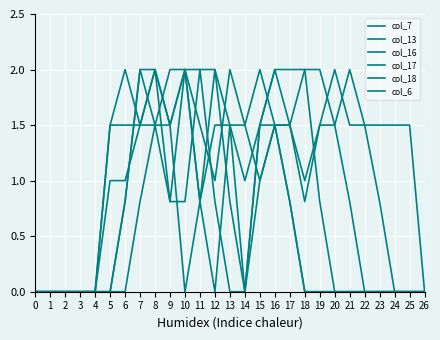

Reading right to left, extract all data points from this chart.

col_7: 0.0	0.0	0.0	0.0	0.0	0.0	0.0	0.0	0.0	0.8	1.5	2.0	1.5	2.0	1.0	1.5	2.0	1.5	2.0	2.0	0.8	0.0	0.0	0.0	0.0	0.0	0.0
col_13: 0.0	1.5	1.5	1.5	1.5	1.5	2.0	1.5	0.8	1.5	1.5	1.0	1.5	1.5	0.0	0.8	2.0	0.8	1.5	2.0	0.8	0.0	0.0	0.0	0.0	0.0	0.0
col_16: 0.0	0.0	0.0	0.8	1.5	2.0	1.5	1.5	1.0	1.5	2.0	1.5	0.0	1.5	2.0	0.8	0.0	1.5	1.5	1.5	2.0	1.5	0.0	0.0	0.0	0.0	0.0
col_17: 0.0	0.0	0.0	0.0	0.0	0.8	1.5	2.0	2.0	1.5	1.5	1.0	0.0	0.8	2.0	2.0	0.8	0.8	2.0	1.5	1.5	1.5	0.0	0.0	0.0	0.0	0.0
col_18: 0.0	0.0	0.0	0.0	0.0	0.0	0.0	0.8	2.0	2.0	2.0	1.5	0.0	0.0	0.8	2.0	2.0	1.5	2.0	1.5	1.0	1.0	0.0	0.0	0.0	0.0	0.0
col_6: 0.0	0.0	0.0	0.0	0.0	0.0	0.0	0.0	0.0	0.8	1.5	1.5	1.0	1.5	1.5	0.8	2.0	2.0	1.5	0.8	0.0	0.0	0.0	0.0	0.0	0.0	0.0